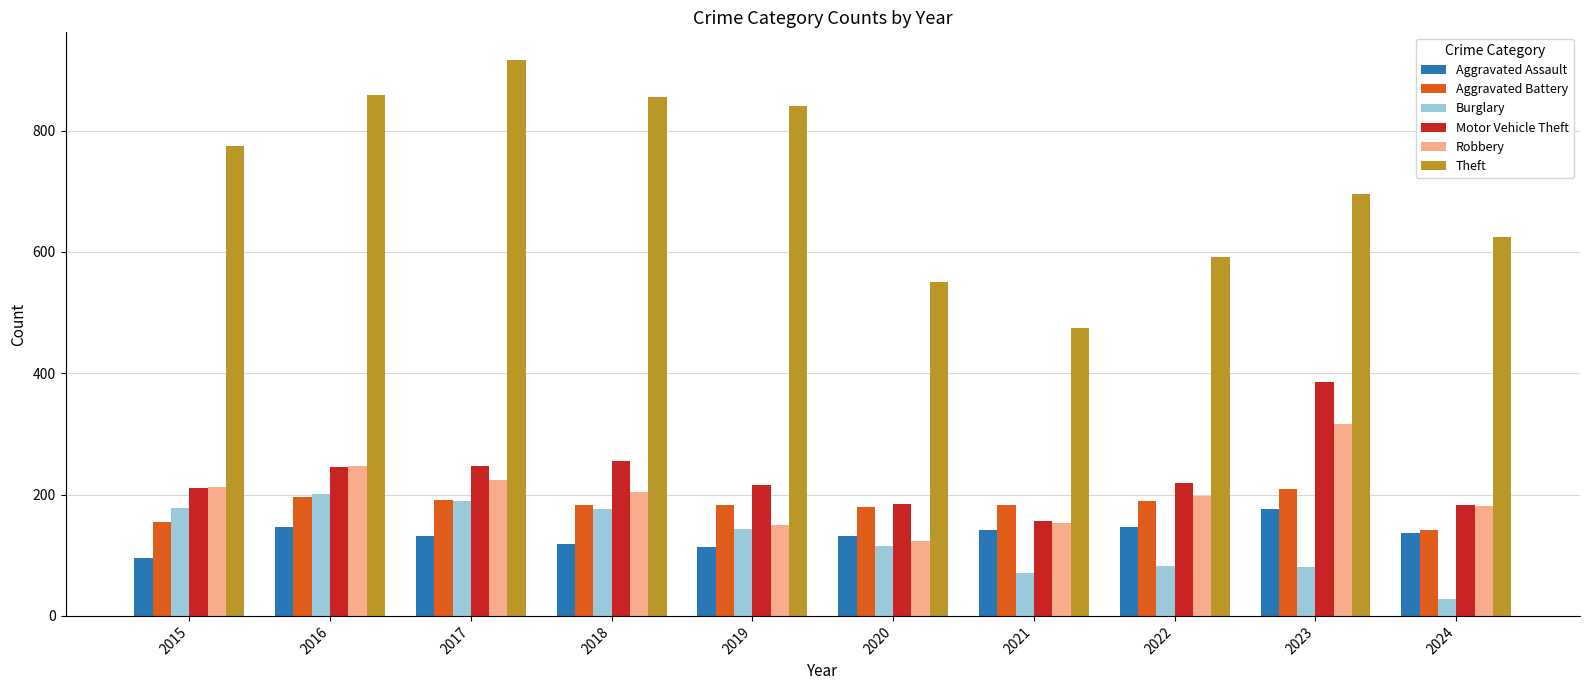

What is the maximum value shown in the chart?

916